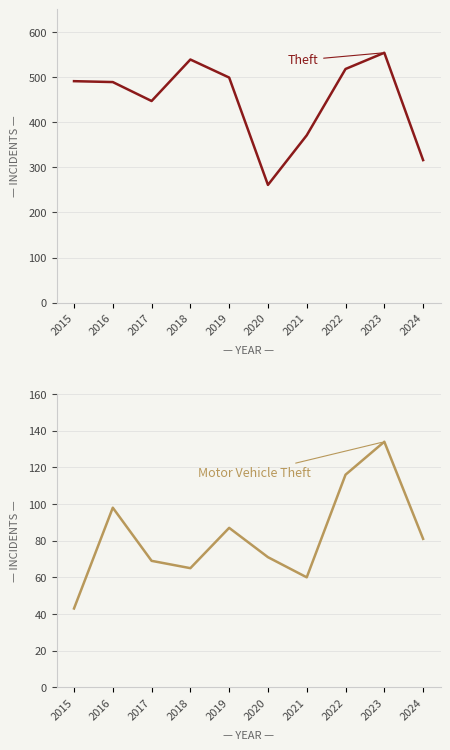

True or false: Theft has more than 1 points higher than both neighbors.

True